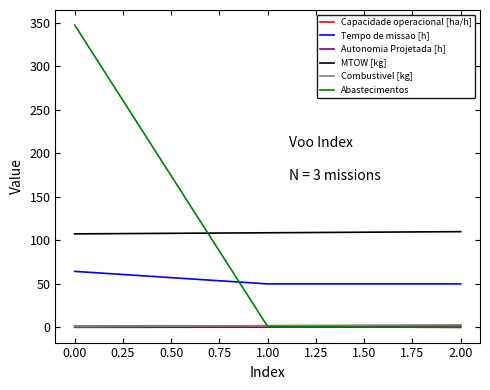

What is the difference between the maximum and minimum values in the Abastecimentos series?

347.0